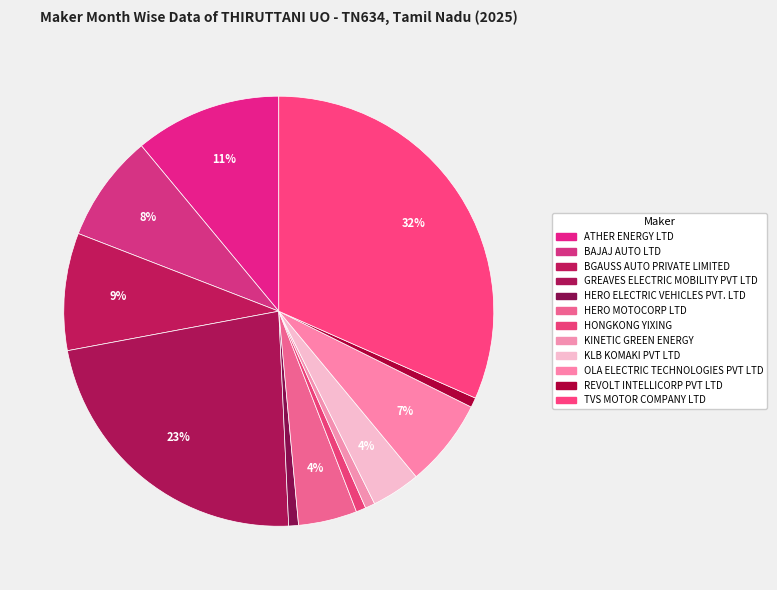

Which category has the smallest portion of the pie?

HERO ELECTRIC VEHICLES PVT. LTD